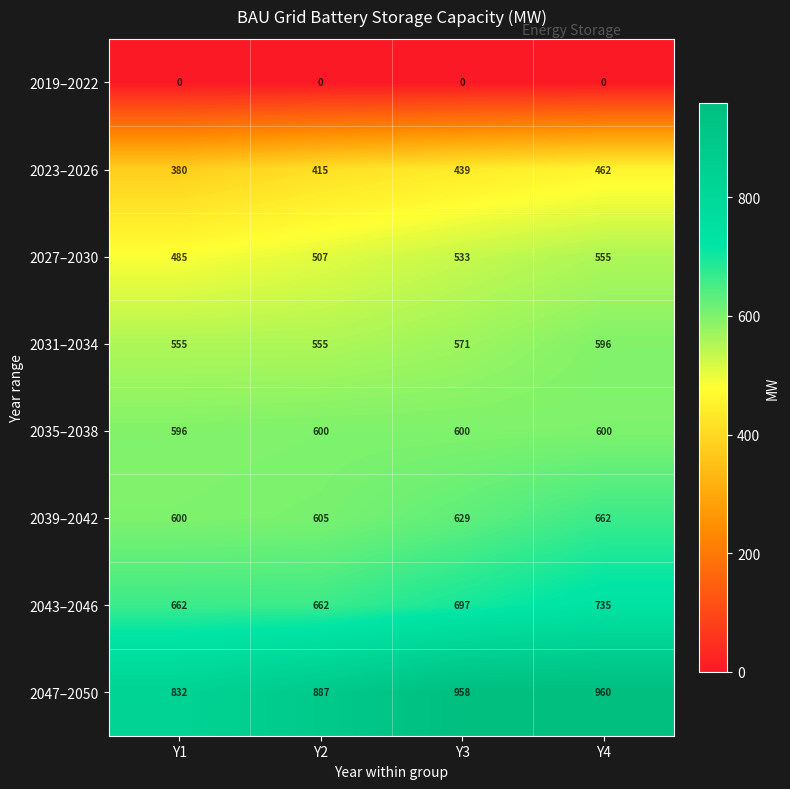

List the series in order of their peak value, lowest first.

2019–2022, 2023–2026, 2027–2030, 2031–2034, 2035–2038, 2039–2042, 2043–2046, 2047–2050